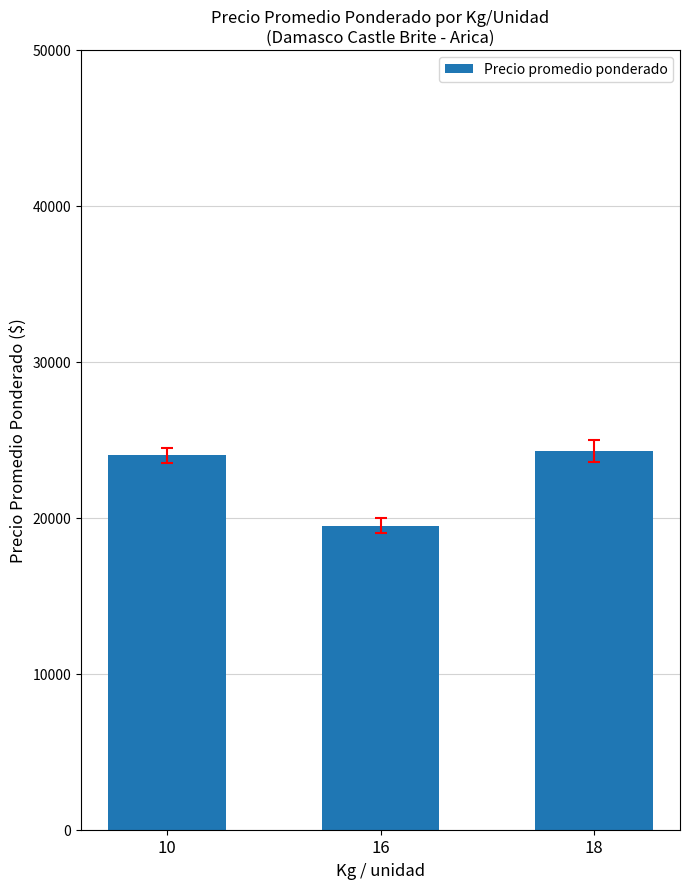

What is the sum of all values?

67773.1